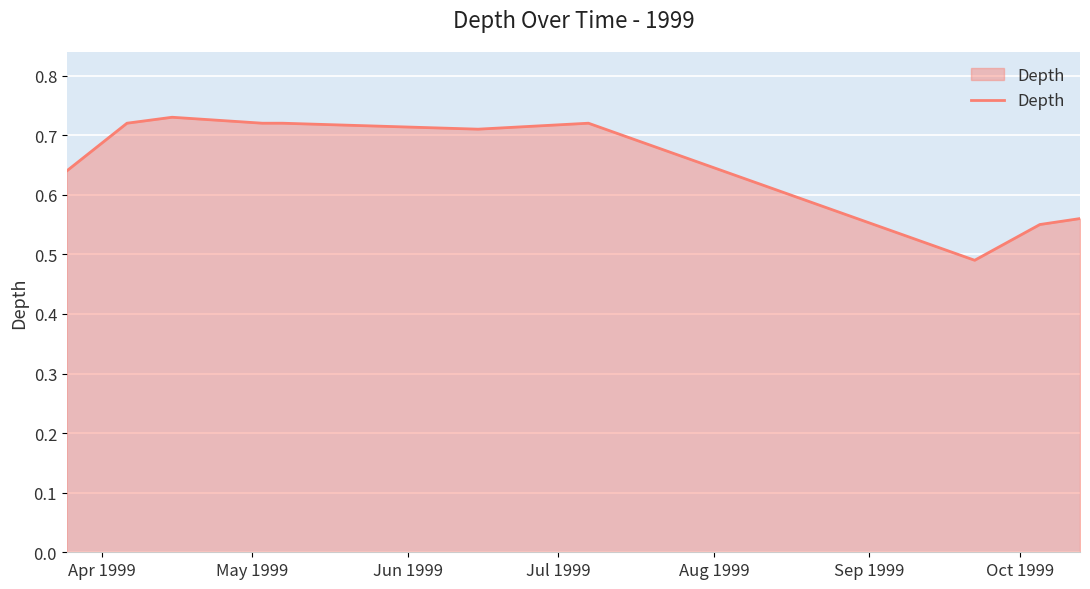

Does the chart display data point markers on the line(s)?

No